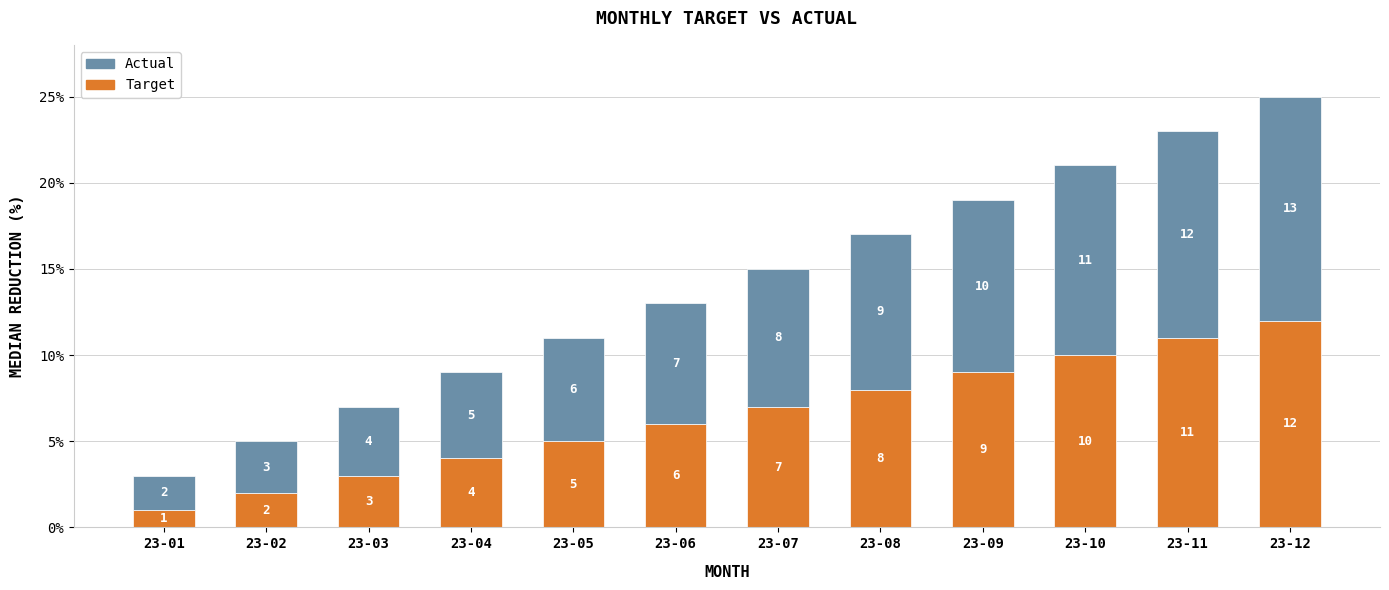

Reading left to right, transcribe the values for Target.

1	2	3	4	5	6	7	8	9	10	11	12